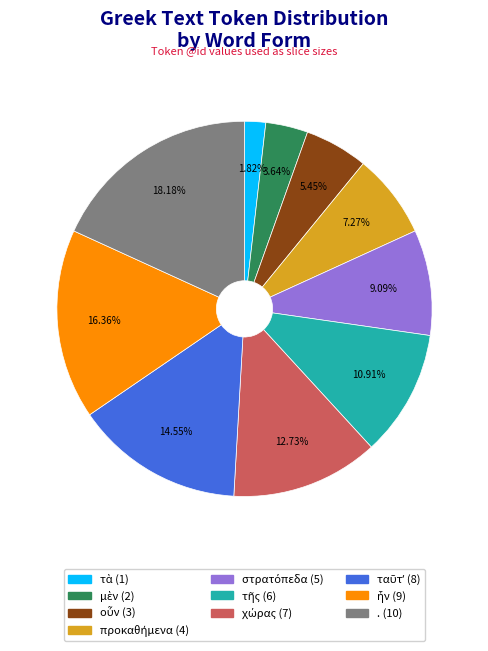

Which category has the biggest portion of the pie?

.